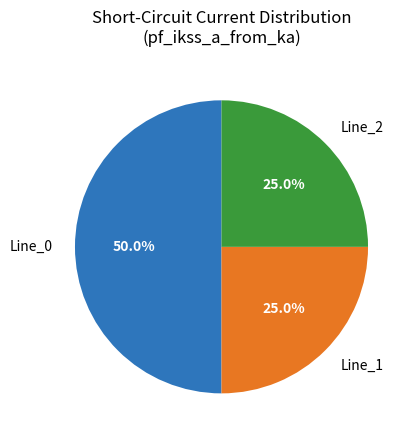

Is it true that Line_2 is 19% of the pie?

False